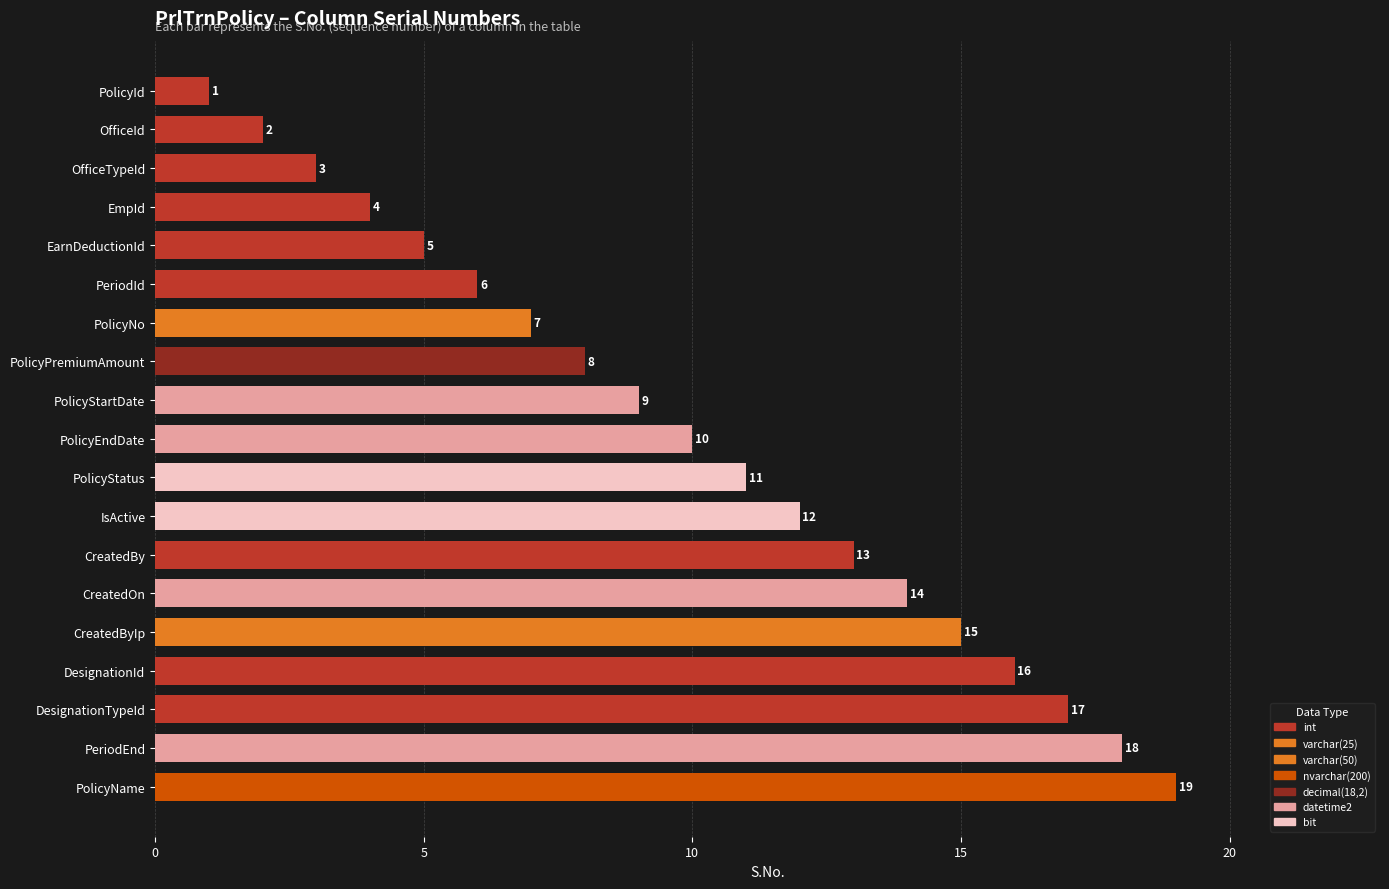

Approximately how many times larger is the value at OfficeTypeId compared to PolicyPremiumAmount?

0.4